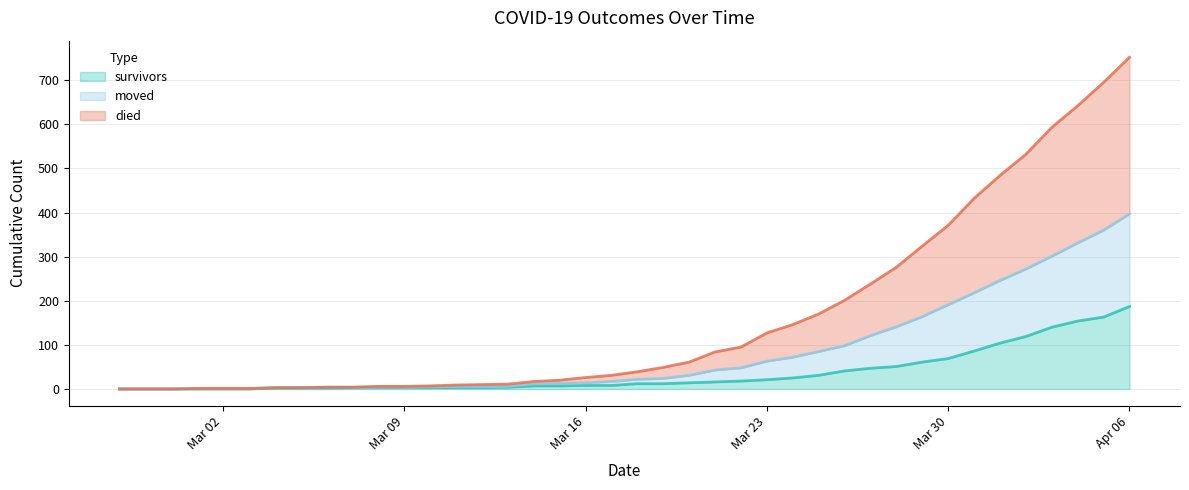

At which category is the sum across all series the highest?

Apr 06